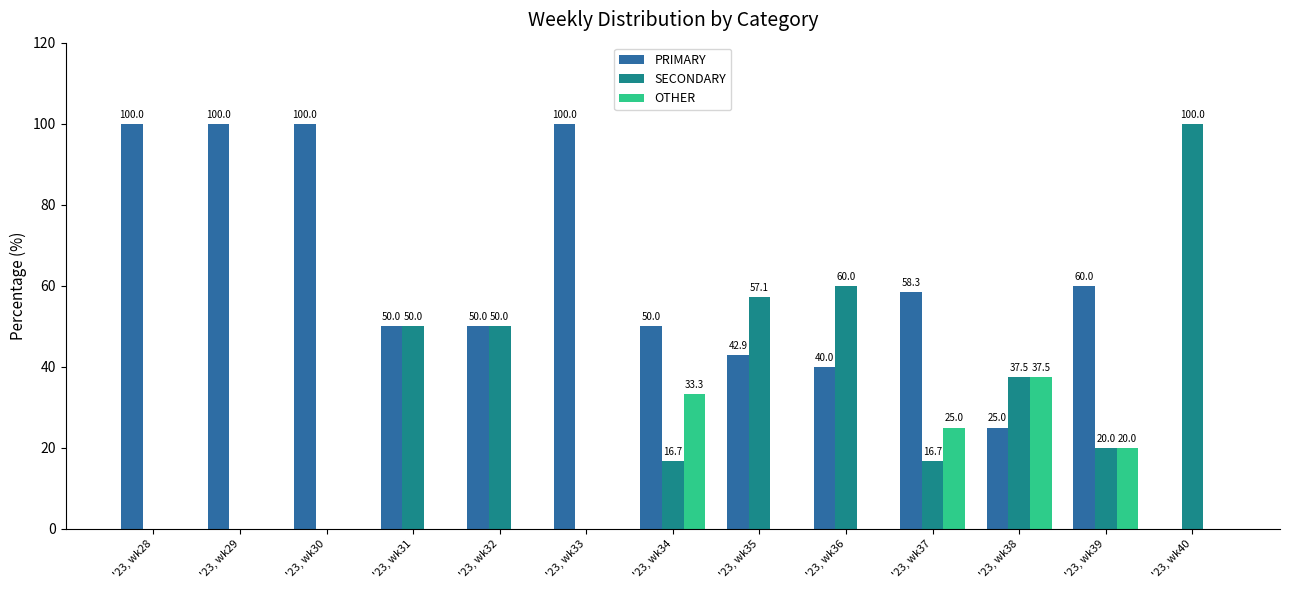

Read the SECONDARY value at '23, wk34.

16.7